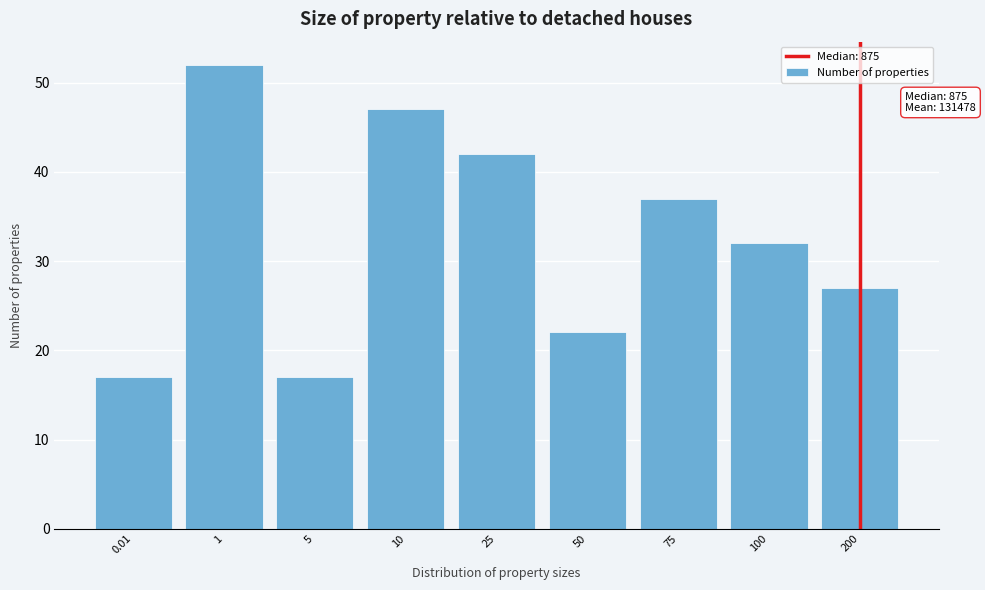

Reading left to right, transcribe all the data shown in this chart.

0.01=17	1=52	5=17	10=47	25=42	50=22	75=37	100=32	200=27